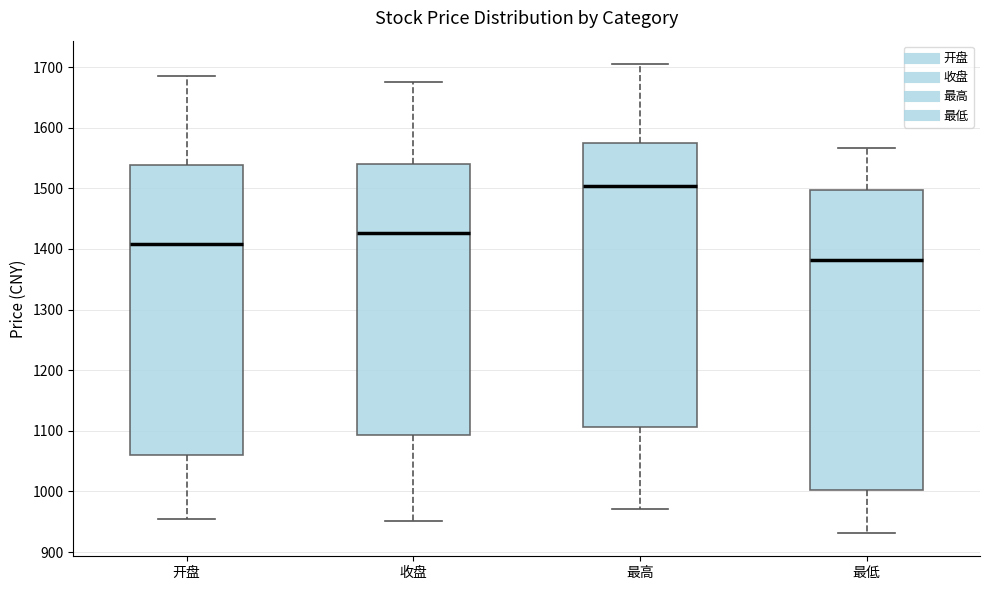

Which box's median line is the lowest?

最低